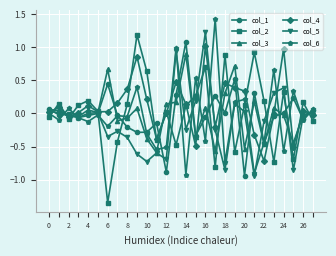

What is the maximum value shown in the chart?

1.4